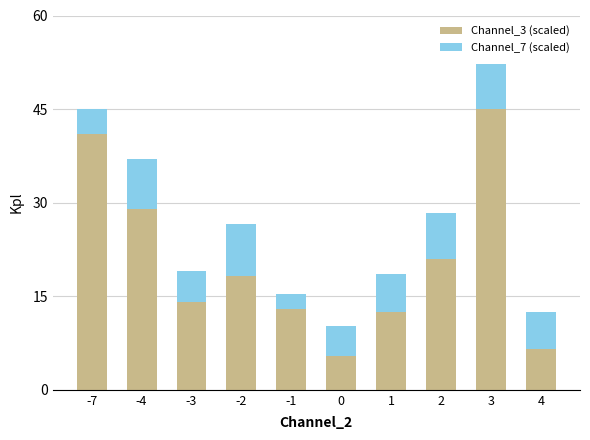

Is it true that Channel_3 (scaled) equals 1.8 at 4?

False